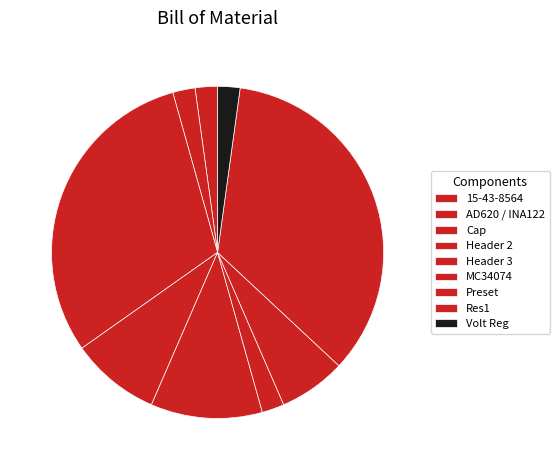

Does any single category account for the majority?

No